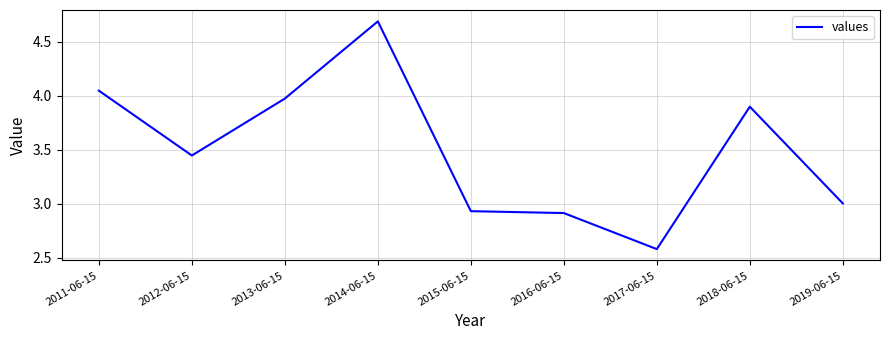

True or false: the data shows 4.7 at 2014-06-15.

True